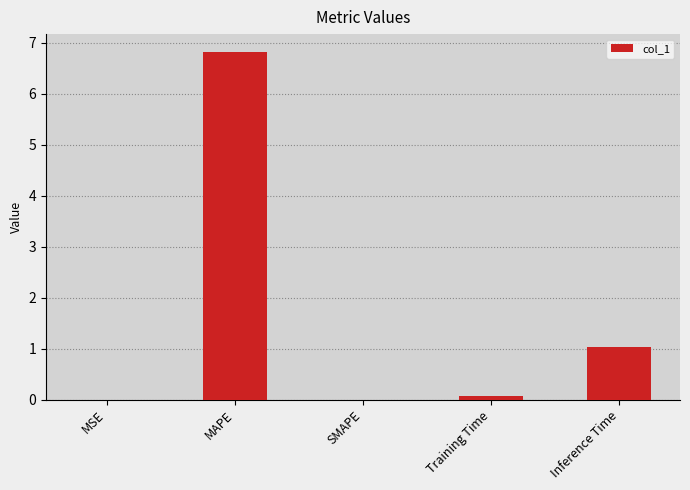

Where is the data nearest to the value 3?

Inference Time